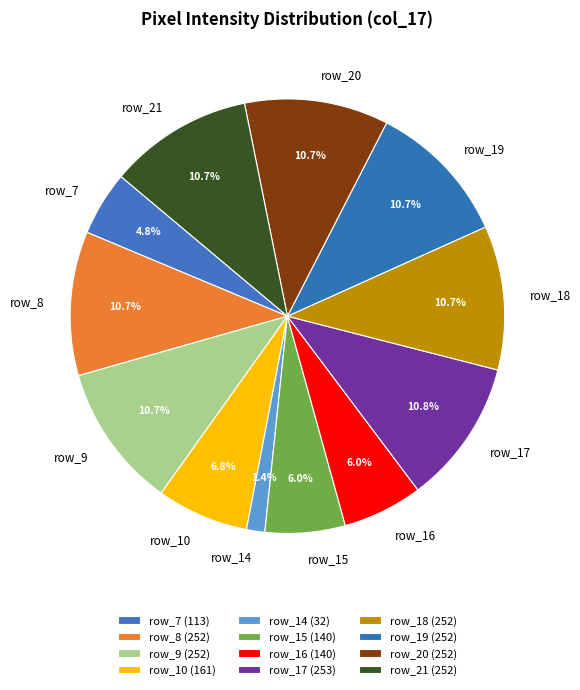

To the nearest percent, what percentage of the pie is row_19?

11%